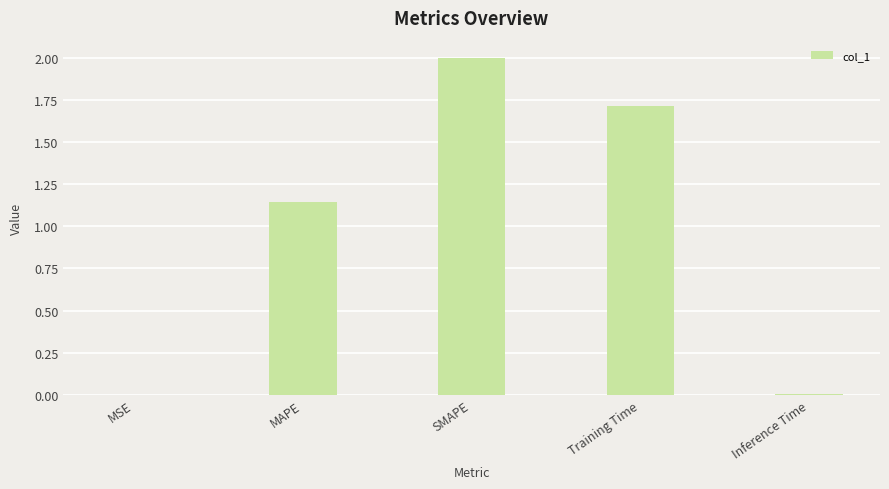

What is the change in value from MSE to Training Time?

+1.7